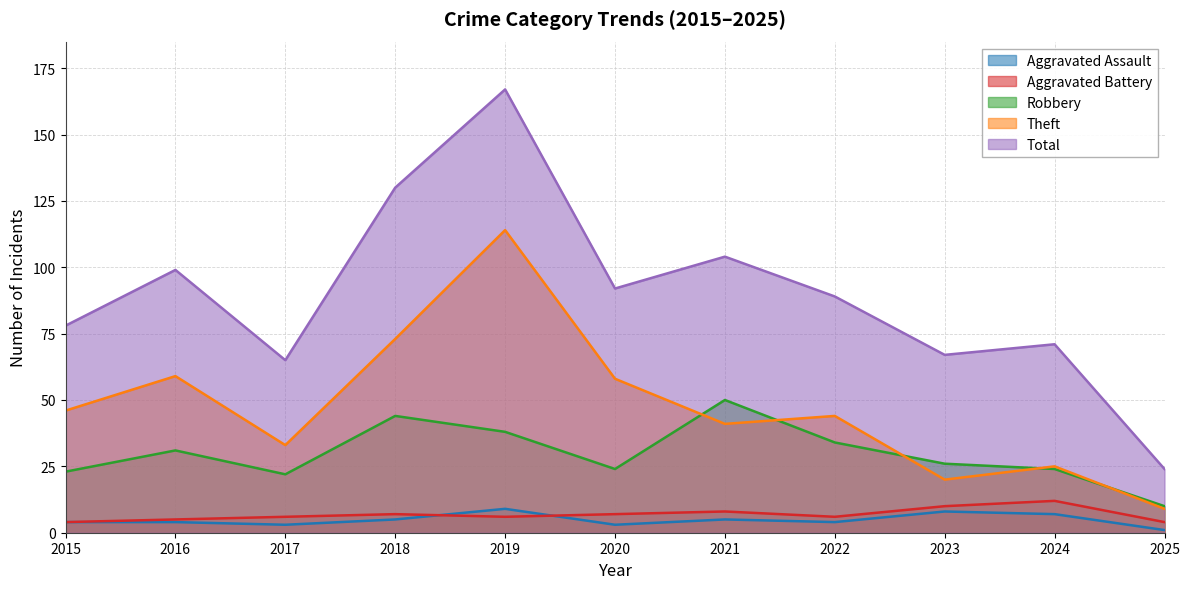

At which label does Aggravated Assault first exceed 4?

2018